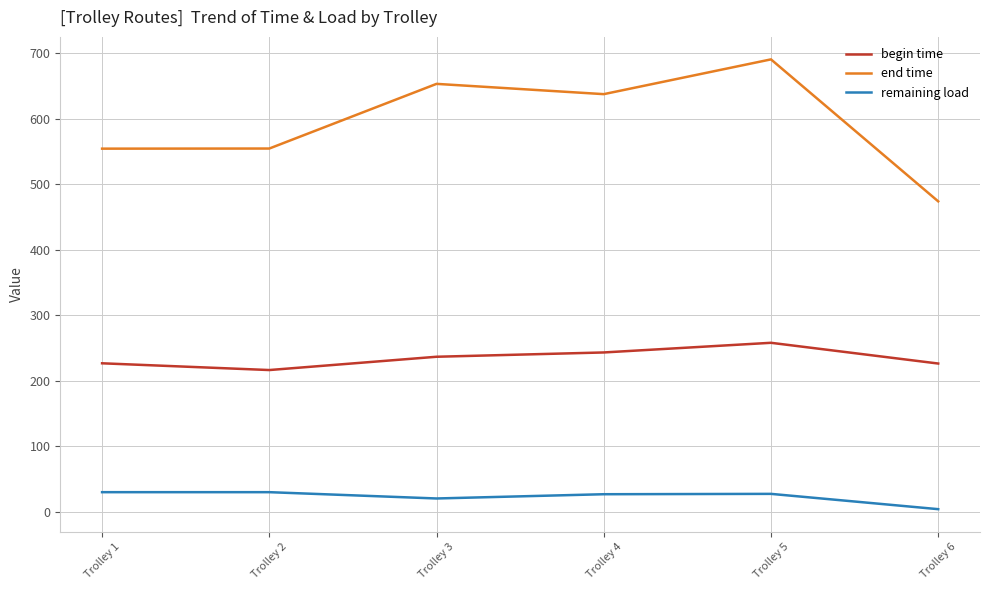

Rank the series at Trolley 2 from highest to lowest value.

end time, begin time, remaining load